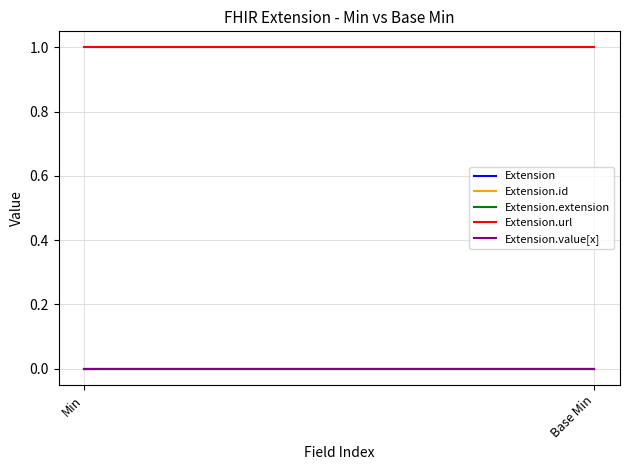

Rank the series by their maximum value, from highest to lowest.

Extension.url, Extension, Extension.id, Extension.extension, Extension.value[x]